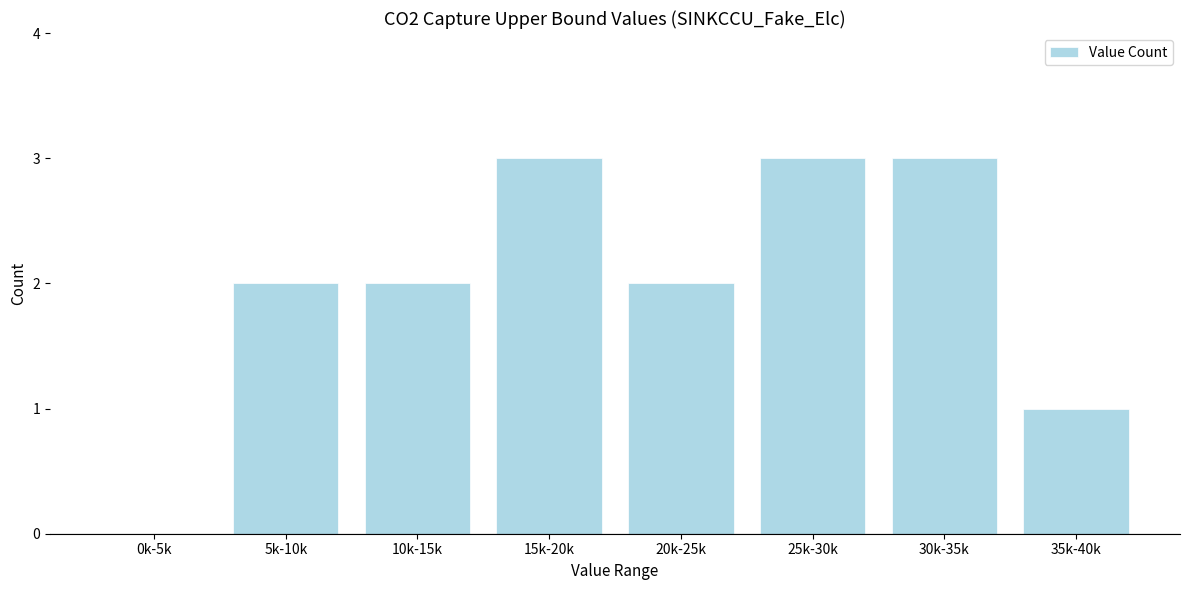

Reading left to right, transcribe all the data shown in this chart.

0k-5k=0	5k-10k=2	10k-15k=2	15k-20k=3	20k-25k=2	25k-30k=3	30k-35k=3	35k-40k=1